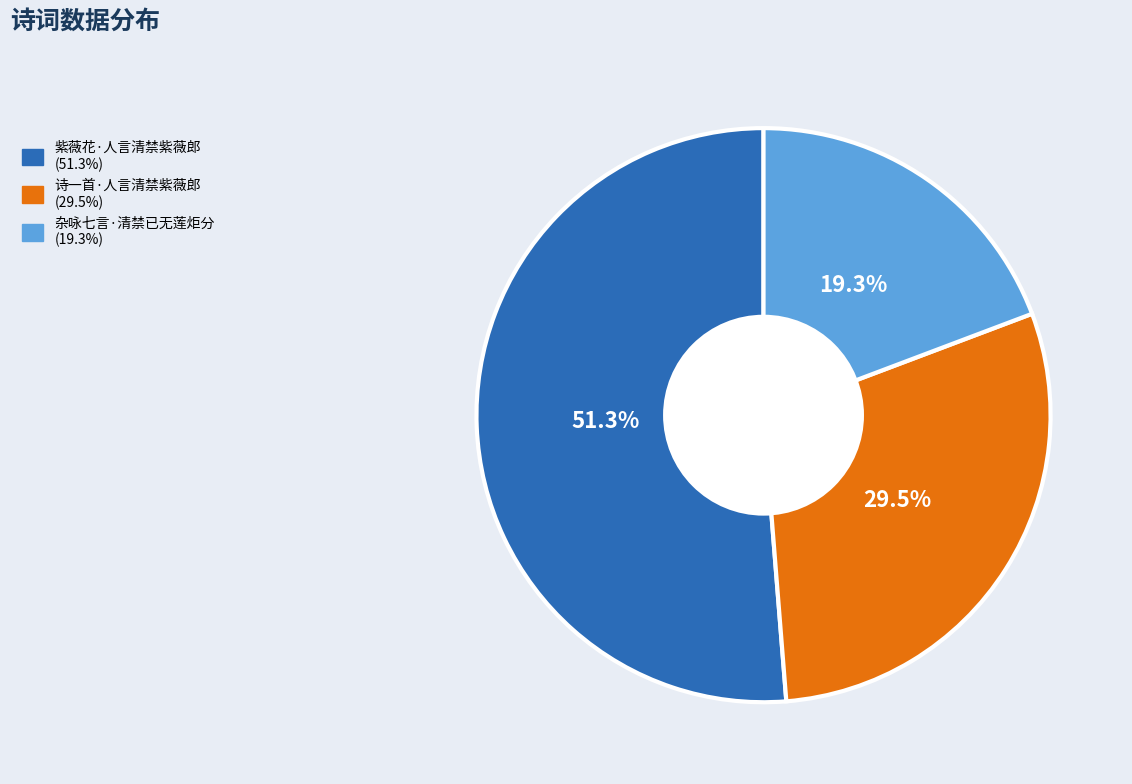

Is it true that 紫薇花·人言清禁紫薇郎 is 59% of the pie?

False